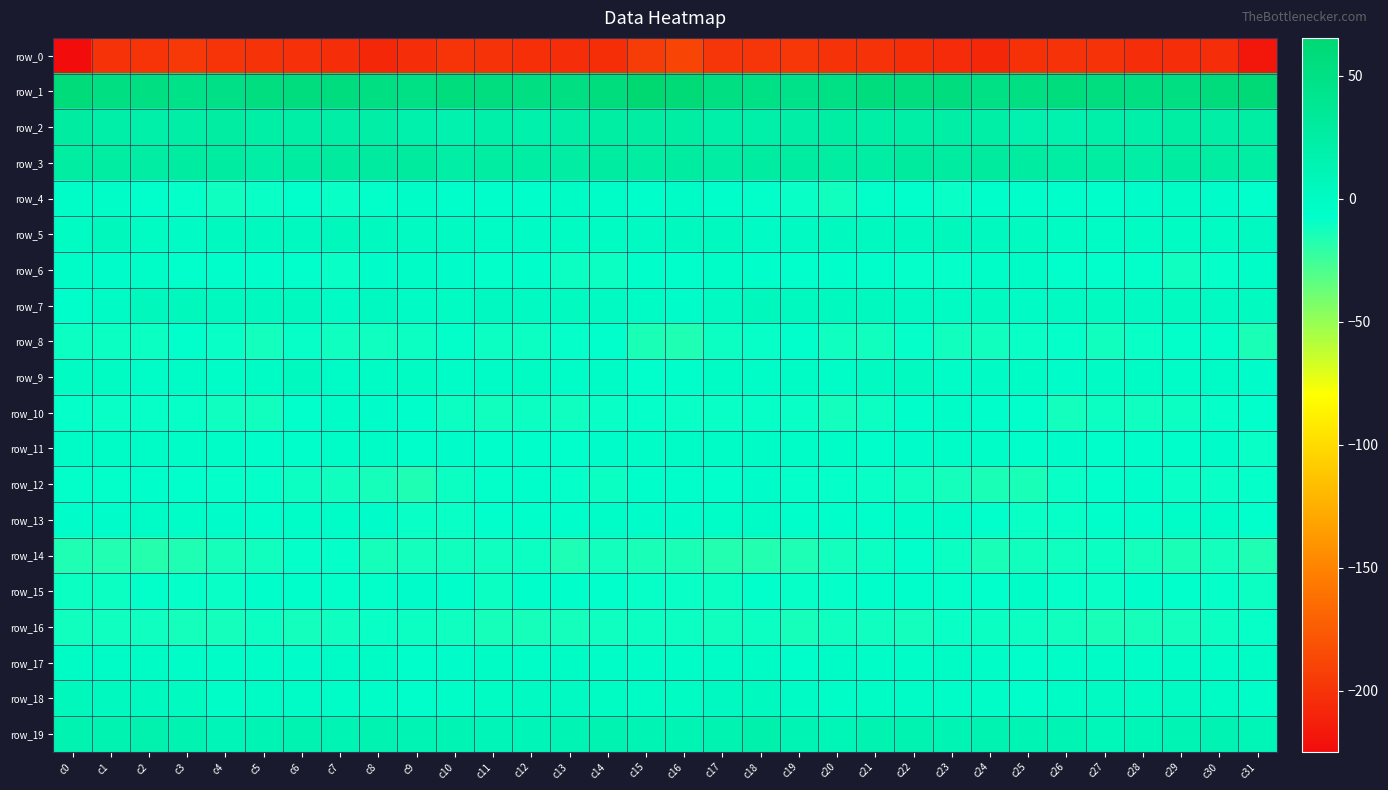

How many data points in row_10 are above -9?

13